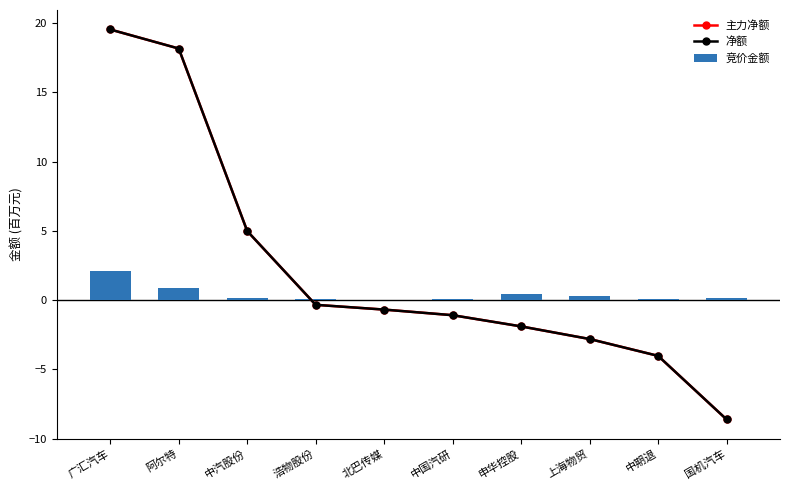

Which series has the widest spread of values?

主力净额